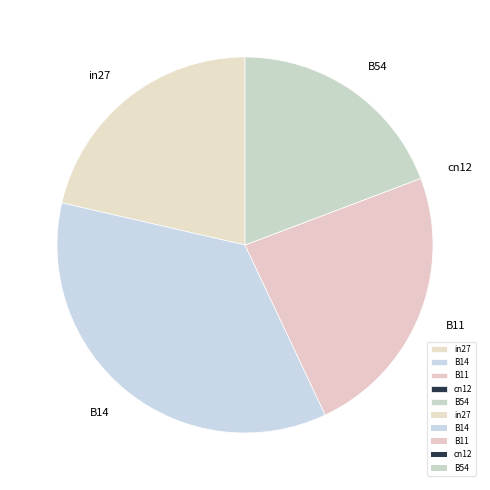

Which has a higher value, B54 or B11?

B11